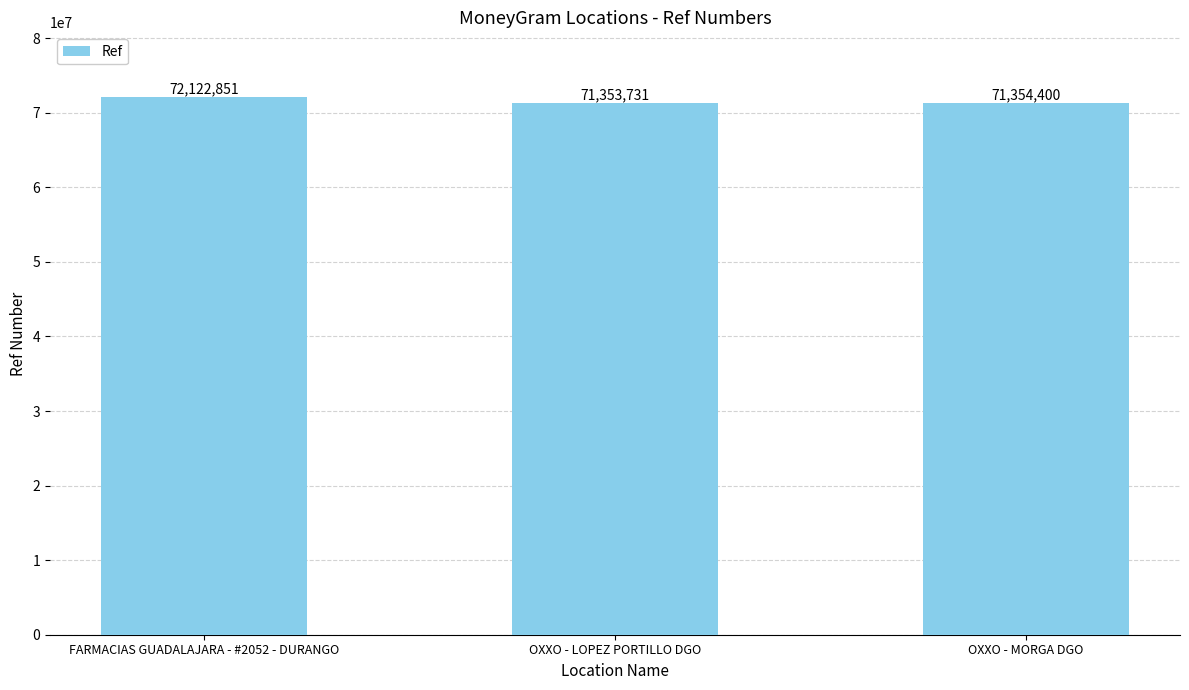

What is the change in value from OXXO - LOPEZ PORTILLO DGO to OXXO - MORGA DGO?

+669